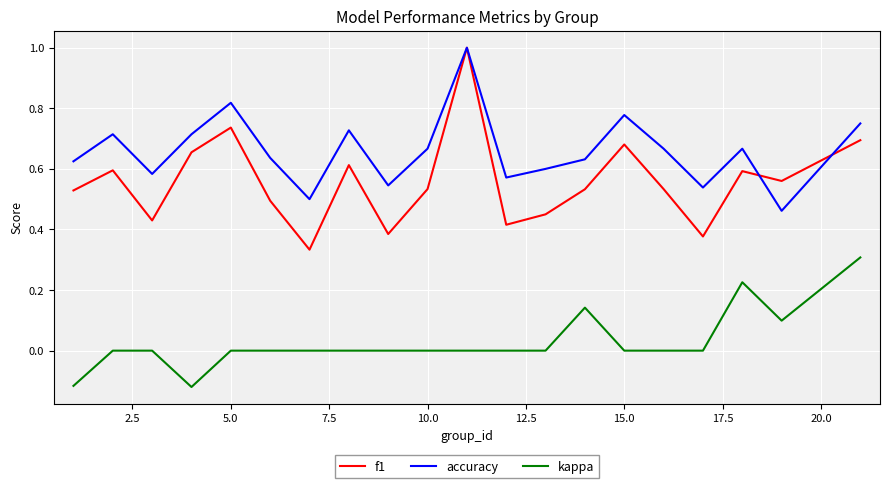

True or false: kappa and accuracy cross at least once.

False